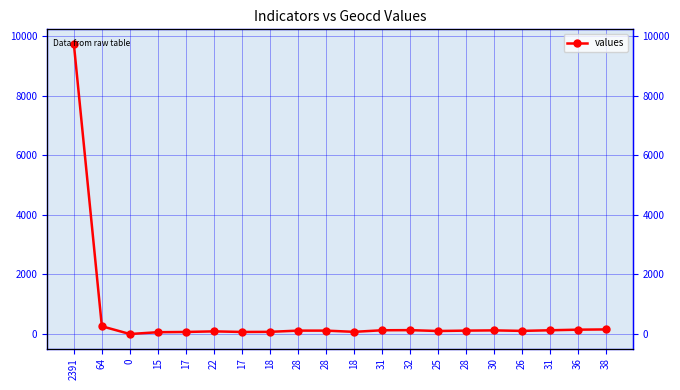

True or false: the data has more than 0 interior local peaks.

True